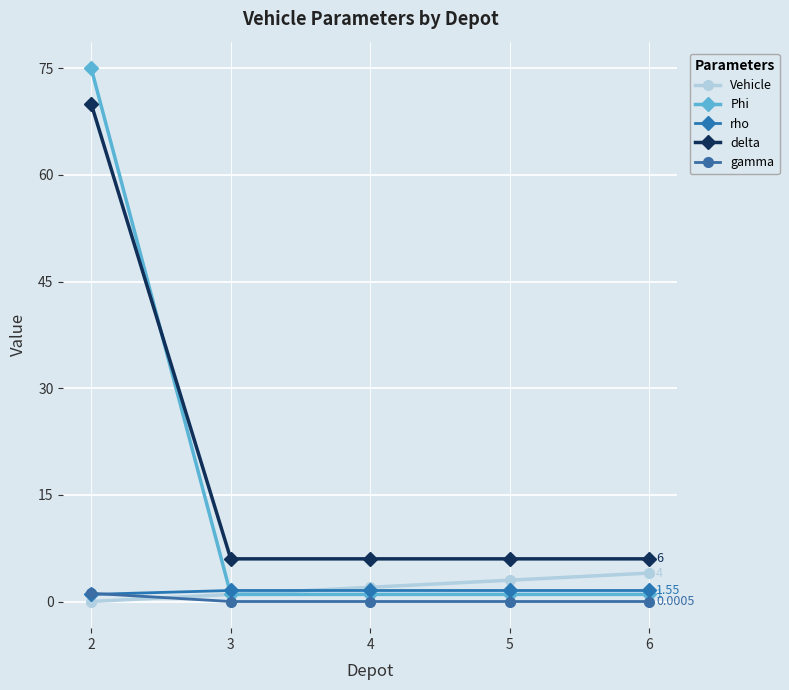

Which series has the widest spread of values?

Phi